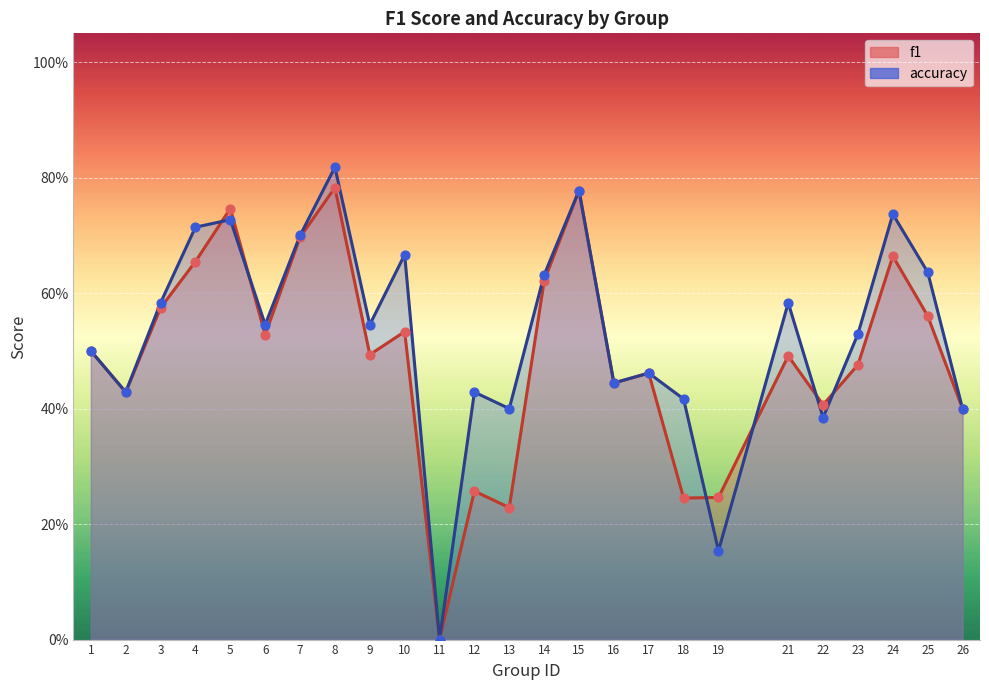

Which series contains the lowest Y value?

f1